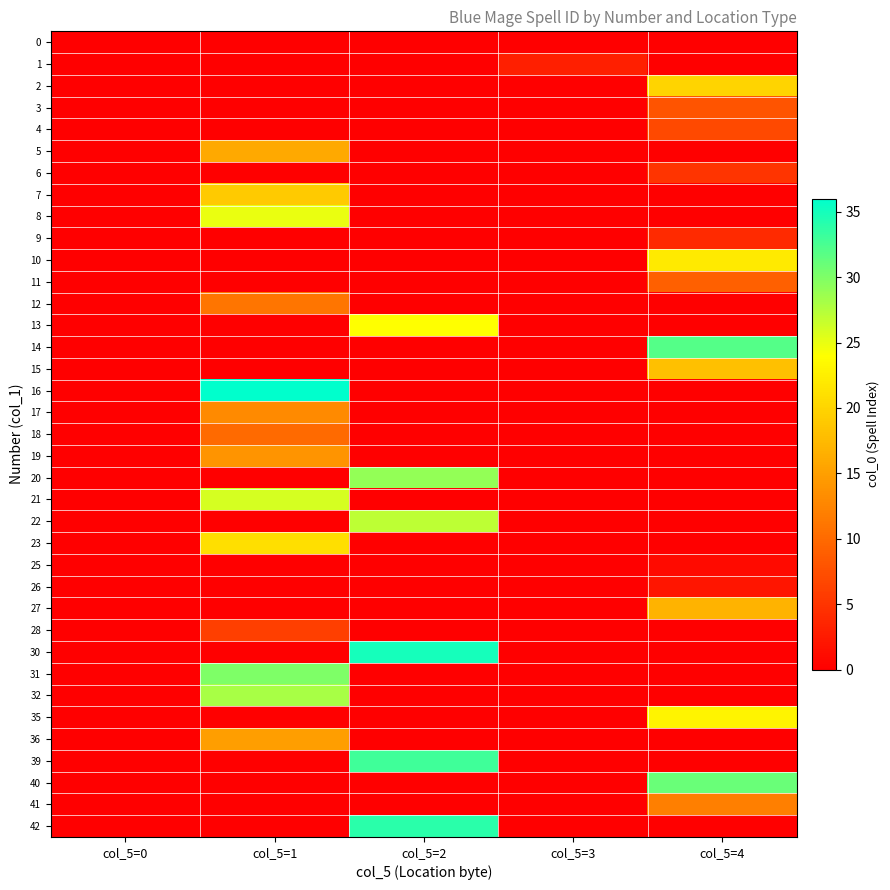

At how many categories does at least one series exceed 17?

3